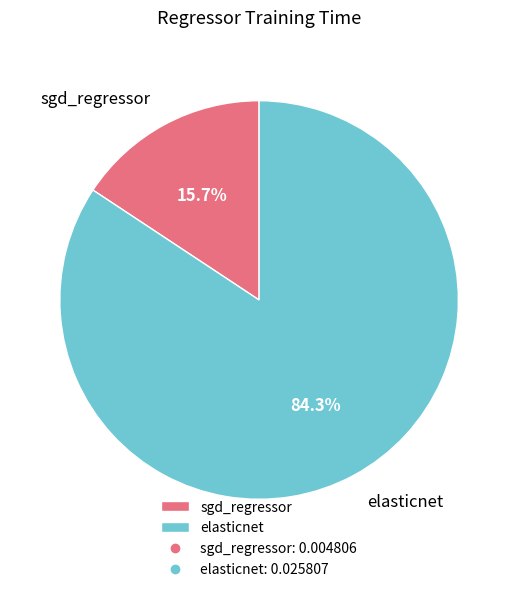

To the nearest percent, what is the difference between the largest and smallest slice percentages?

69%